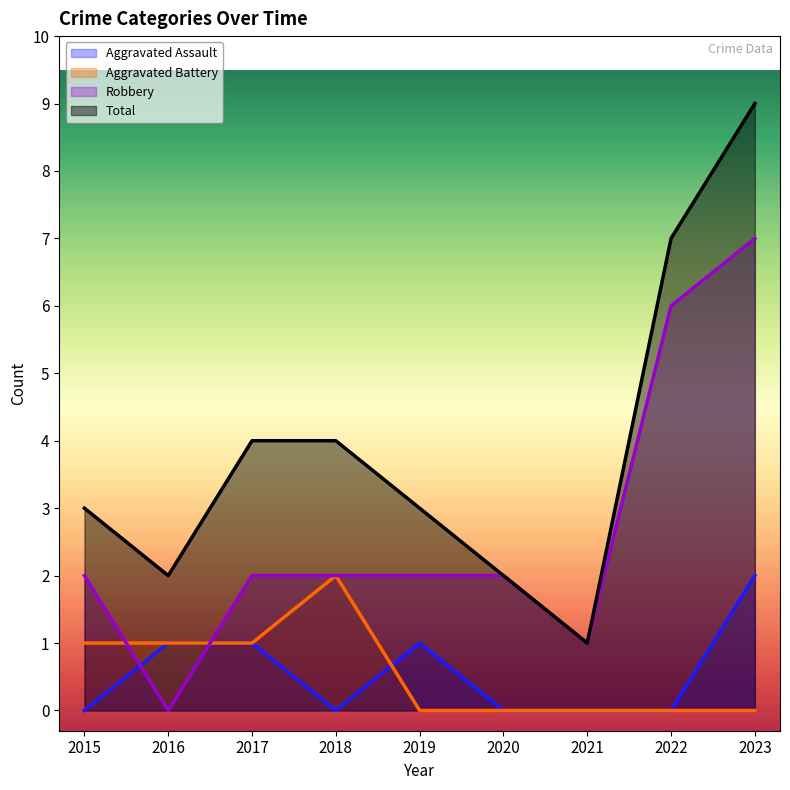

Reading right to left, transcribe all the data shown in this chart.

Aggravated Assault: 2023=2	2022=0	2021=0	2020=0	2019=1	2018=0	2017=1	2016=1	2015=0
Aggravated Battery: 2023=0	2022=0	2021=0	2020=0	2019=0	2018=2	2017=1	2016=1	2015=1
Robbery: 2023=7	2022=6	2021=1	2020=2	2019=2	2018=2	2017=2	2016=0	2015=2
Total: 2023=9	2022=7	2021=1	2020=2	2019=3	2018=4	2017=4	2016=2	2015=3